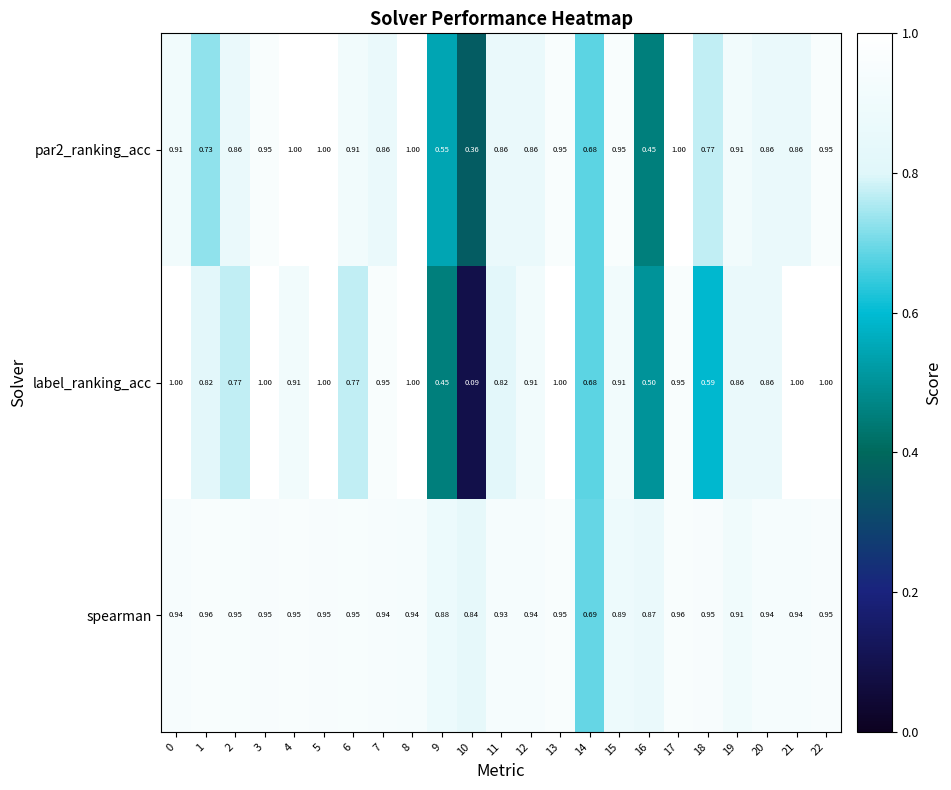

Which series has the widest spread of values?

label_ranking_acc